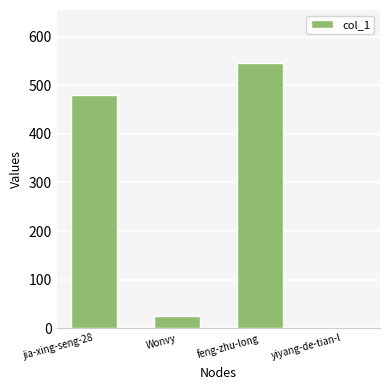

What is the change in value from jia-xing-seng-28 to yiyang-de-tian-l?

-480